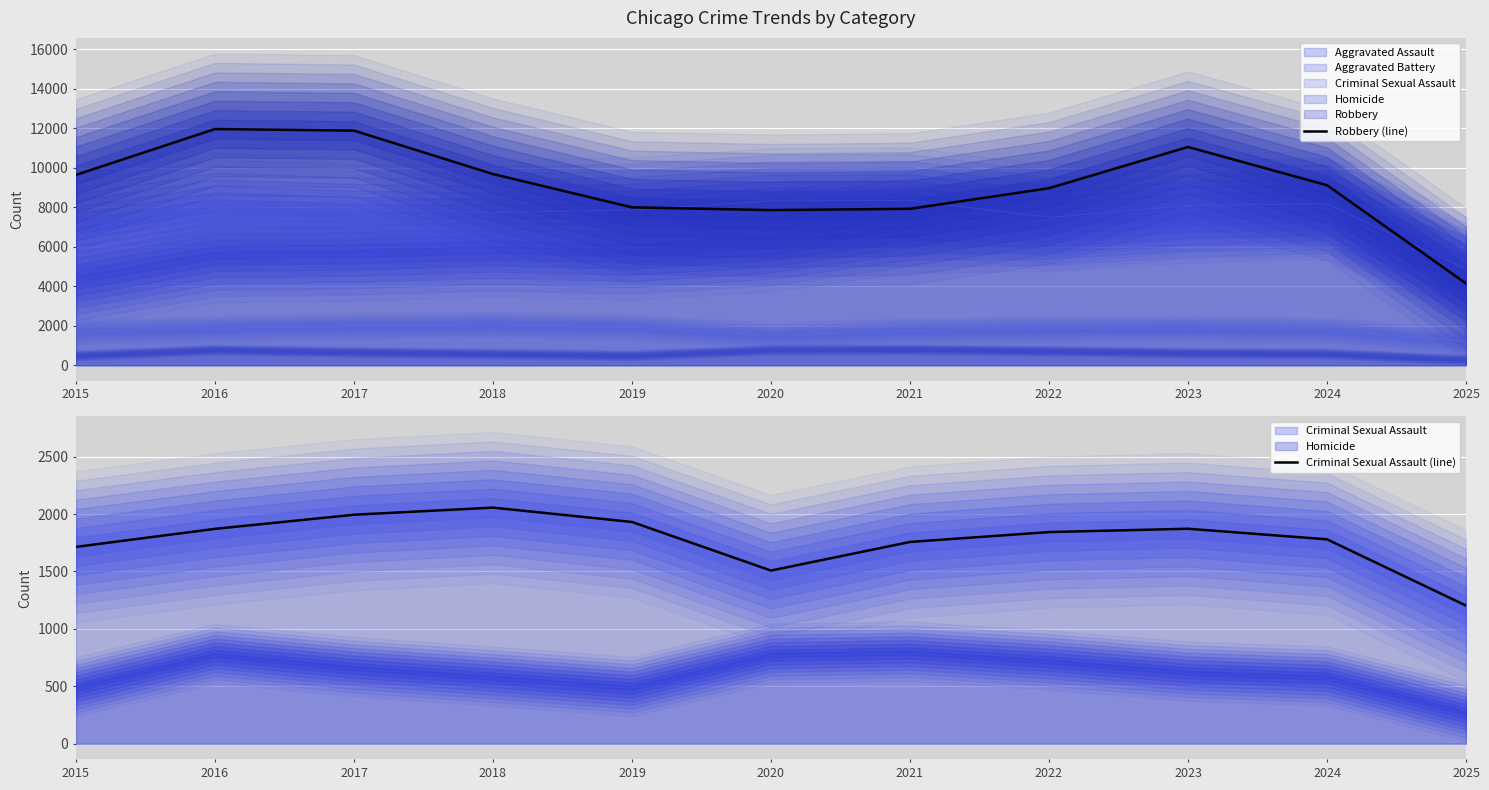

What is the average value of the Criminal Sexual Assault (line) series?

1775